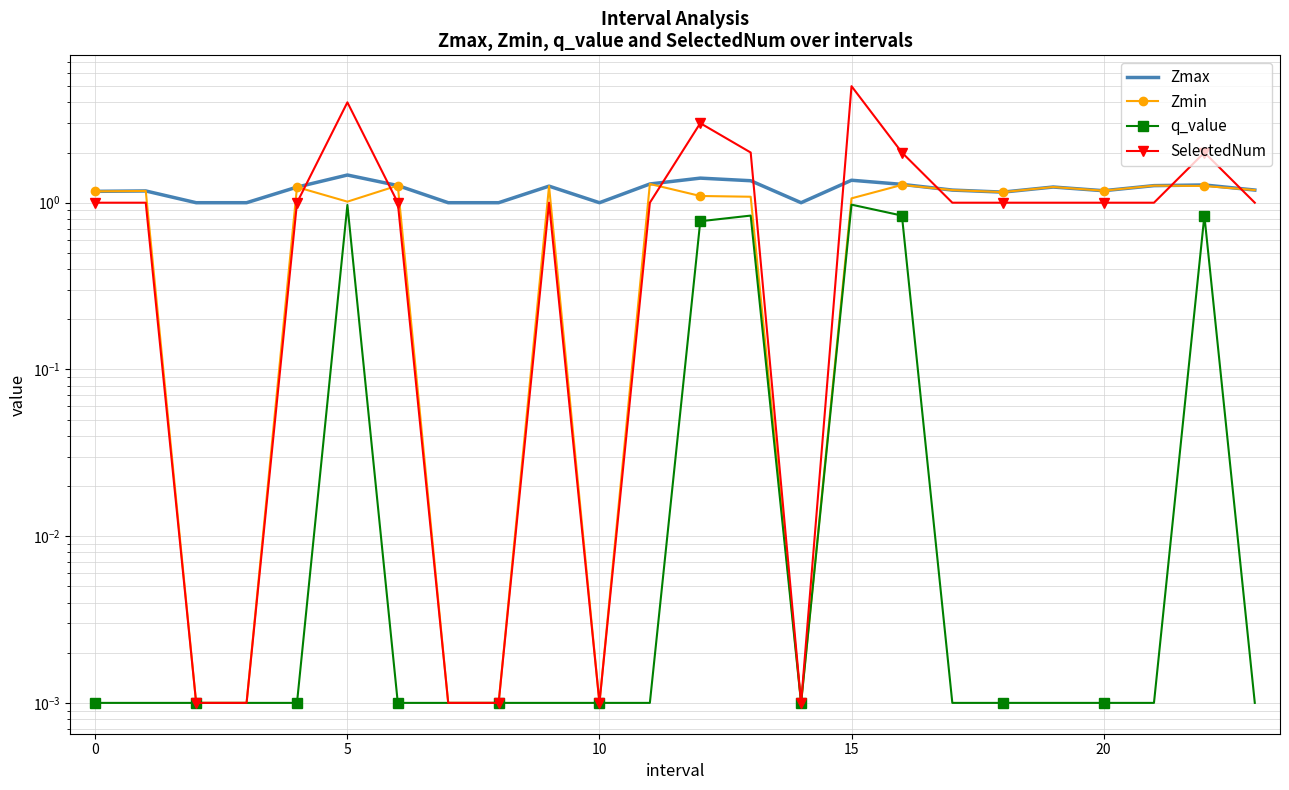

True or false: Zmax and Zmin intersect in this chart.

False